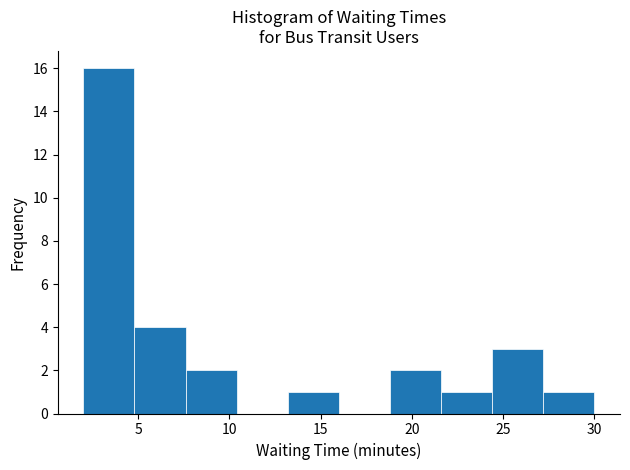

What is the height of the bar covering 21.6 to 24.4 on the x-axis? Neither the bar edges nor the heights are printed on the chart, so give them approximately, as read against the axes.

1